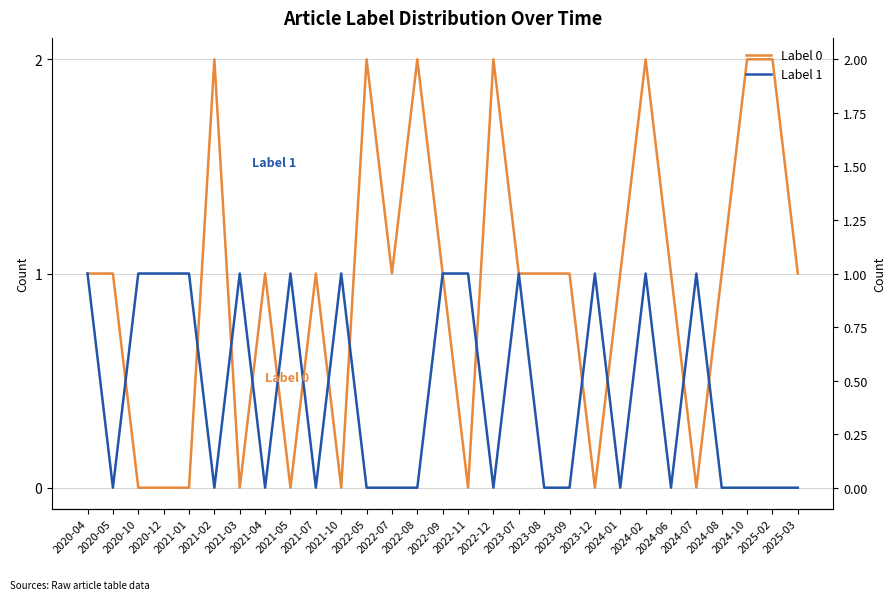

The Label 1 series shows 0 at 2021-02. True or false?

True